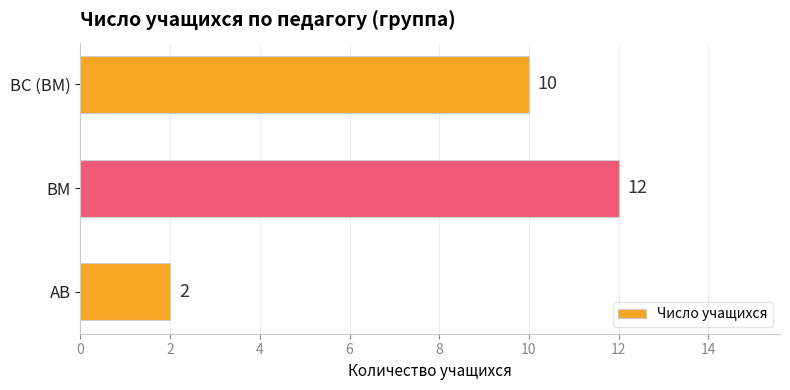

What is the difference between the maximum and minimum values?

10